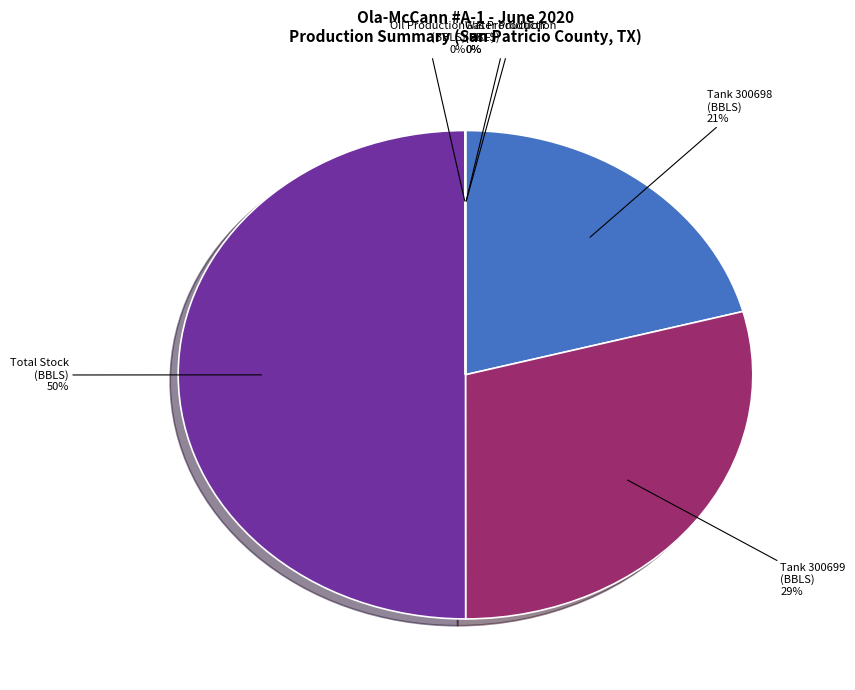

What percentage is NOT represented by Water Production
(BBLS)?

100.0%